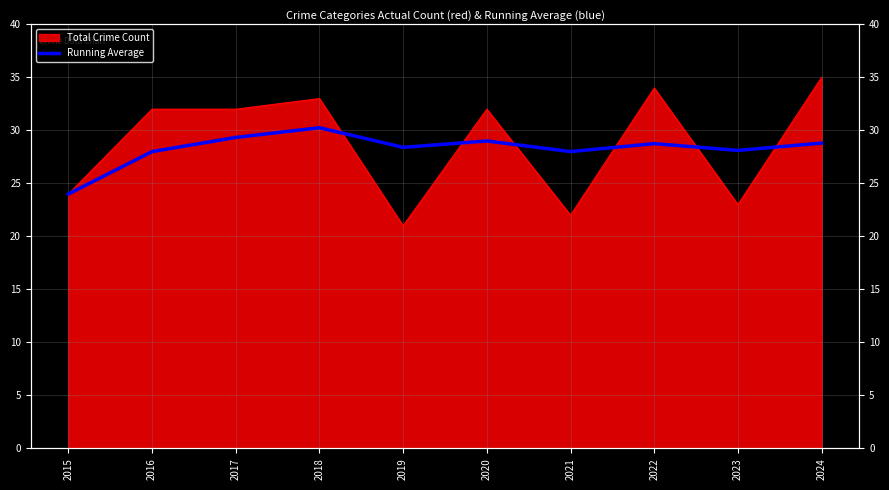

What is the sum of all values?

282.6